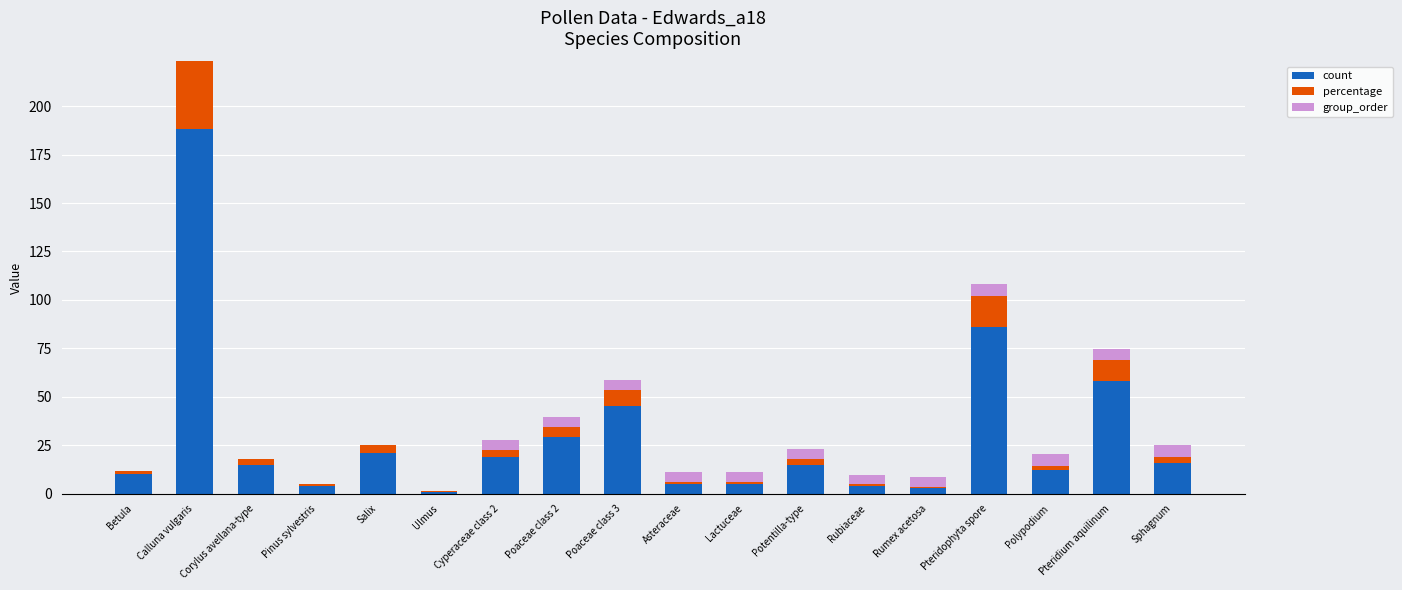

How many series are shown in this chart?

3